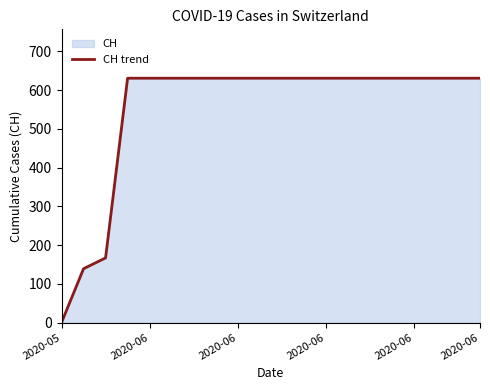

Does the chart display data point markers on the line(s)?

No